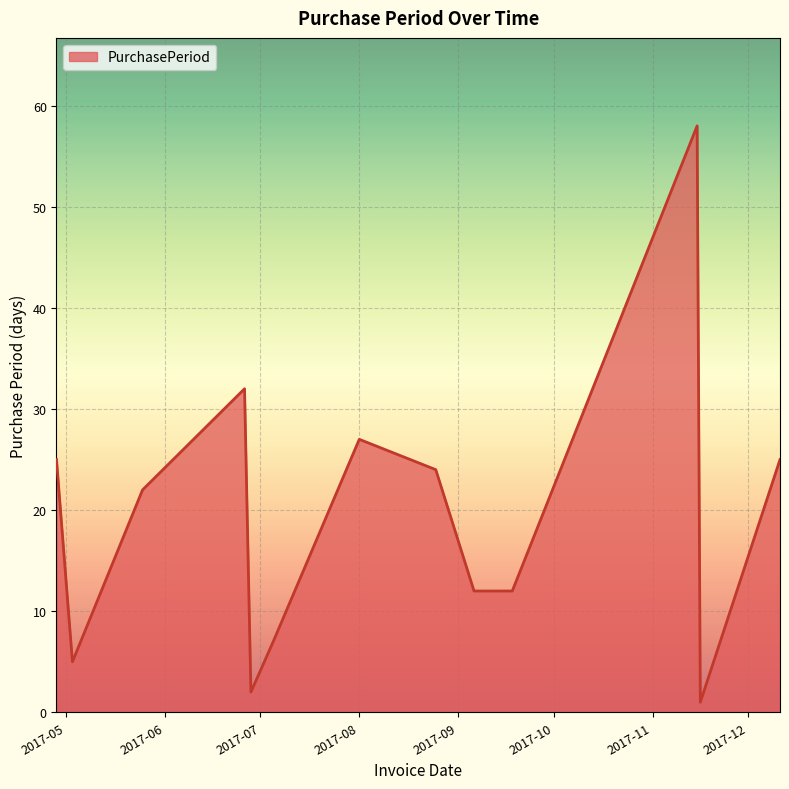

How many lines are shown in the chart?

1